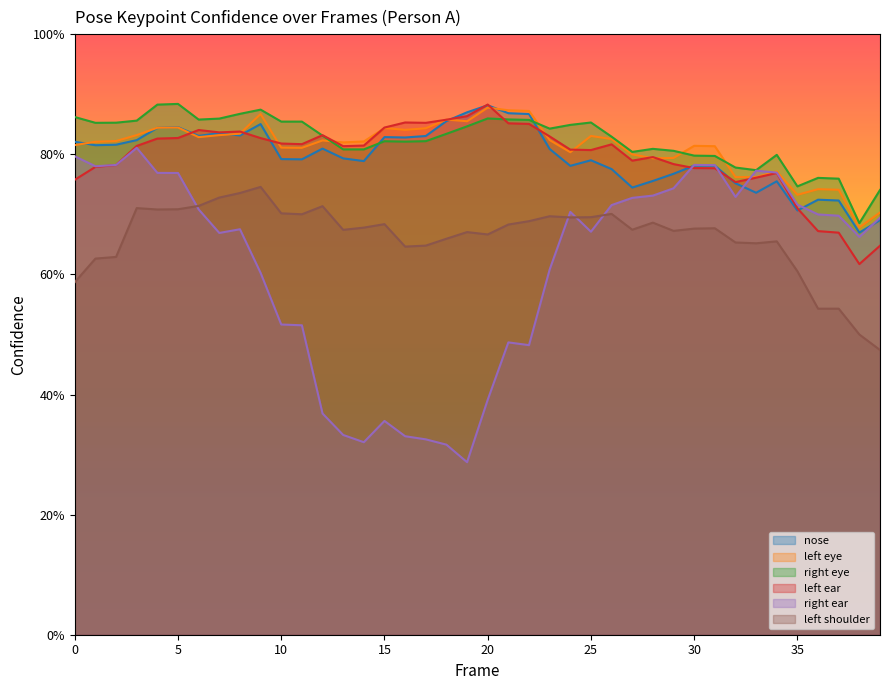

What is the average value of the a_left_shoulder_confidence series?

0.7